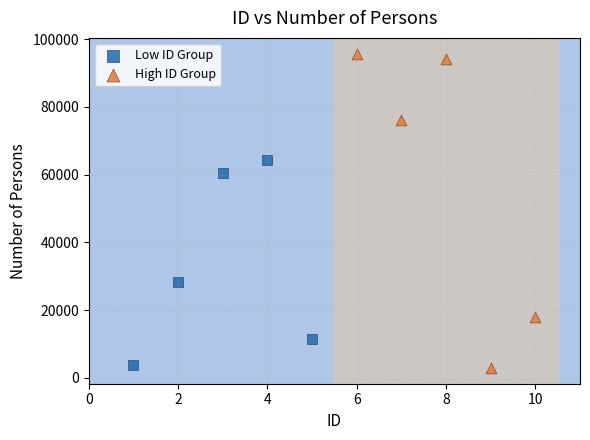

Which series contains the highest Y value?

High ID Group